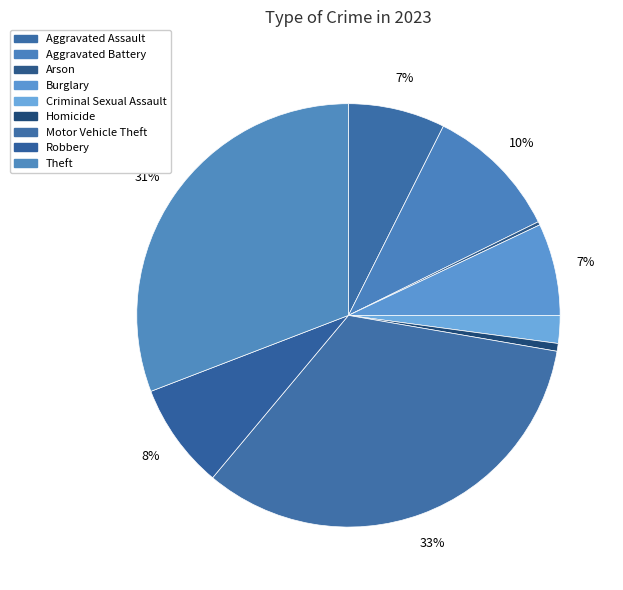

Is it true that Homicide is 11% of the pie?

False